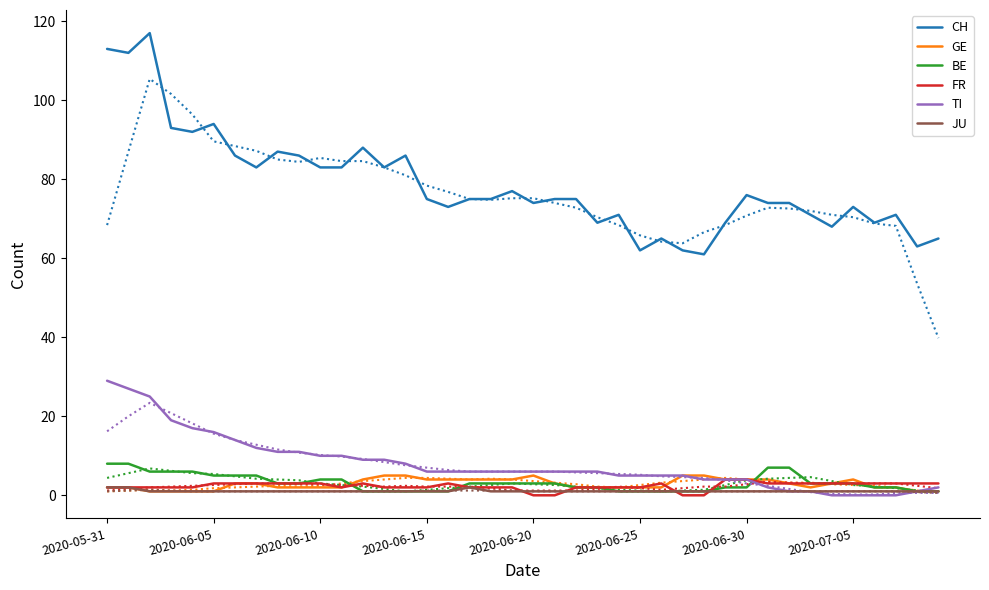

True or false: JU and CH intersect in this chart.

False